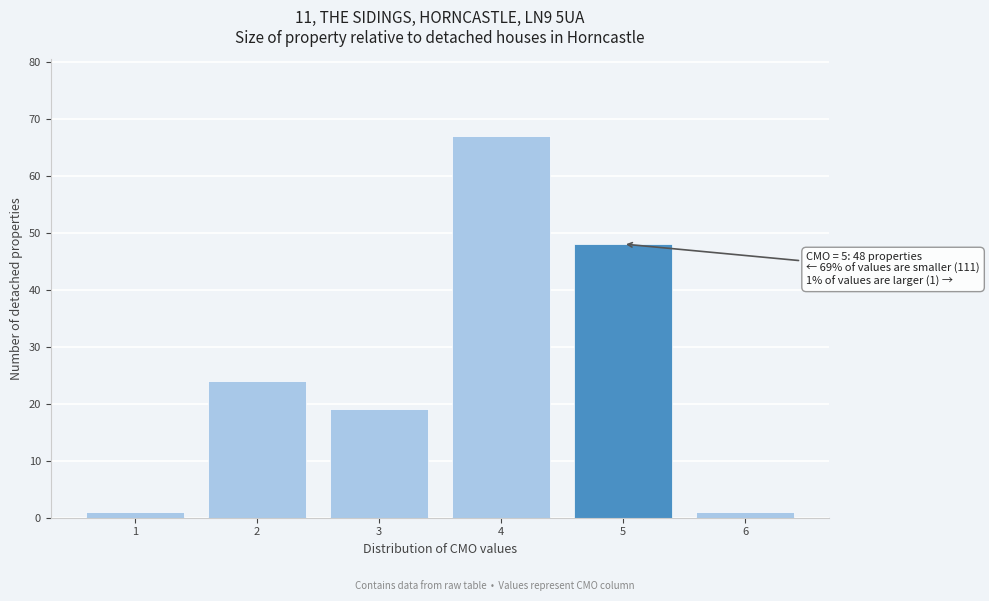

Reading left to right, transcribe all the data shown in this chart.

1=1	2=24	3=19	4=67	5=48	6=1